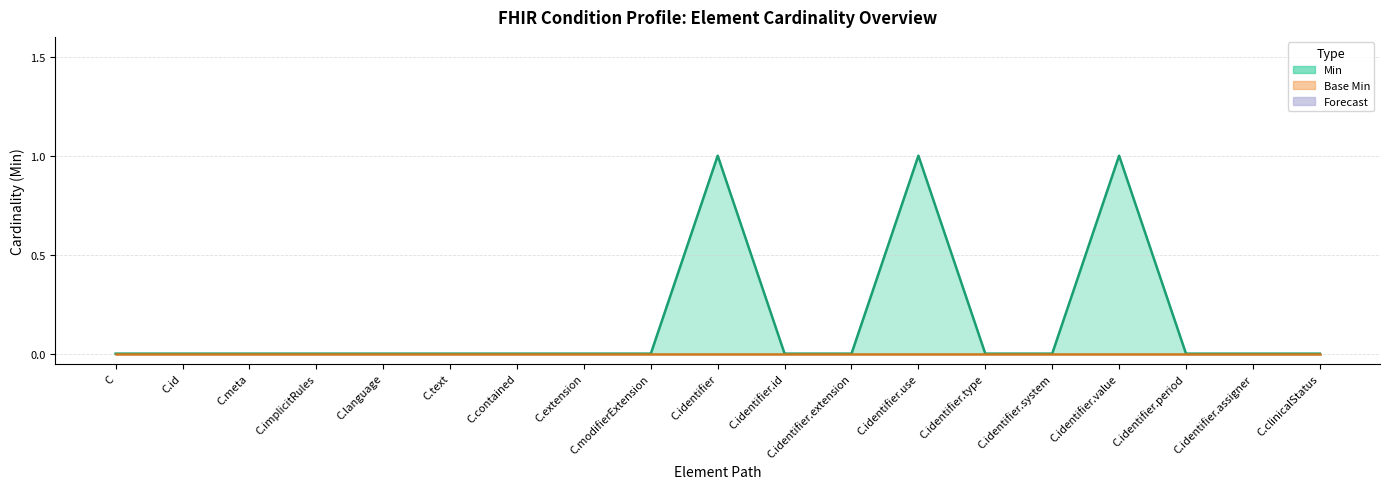

Between C.identifier.use and C.language, which is larger?

C.identifier.use